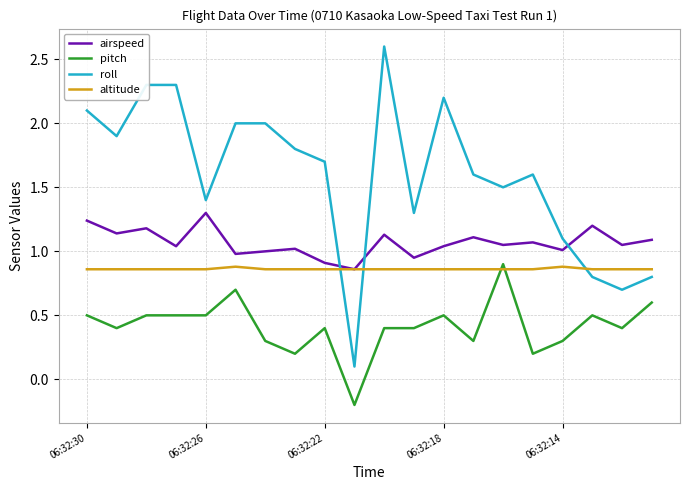

Does the chart have visible grid lines?

Yes